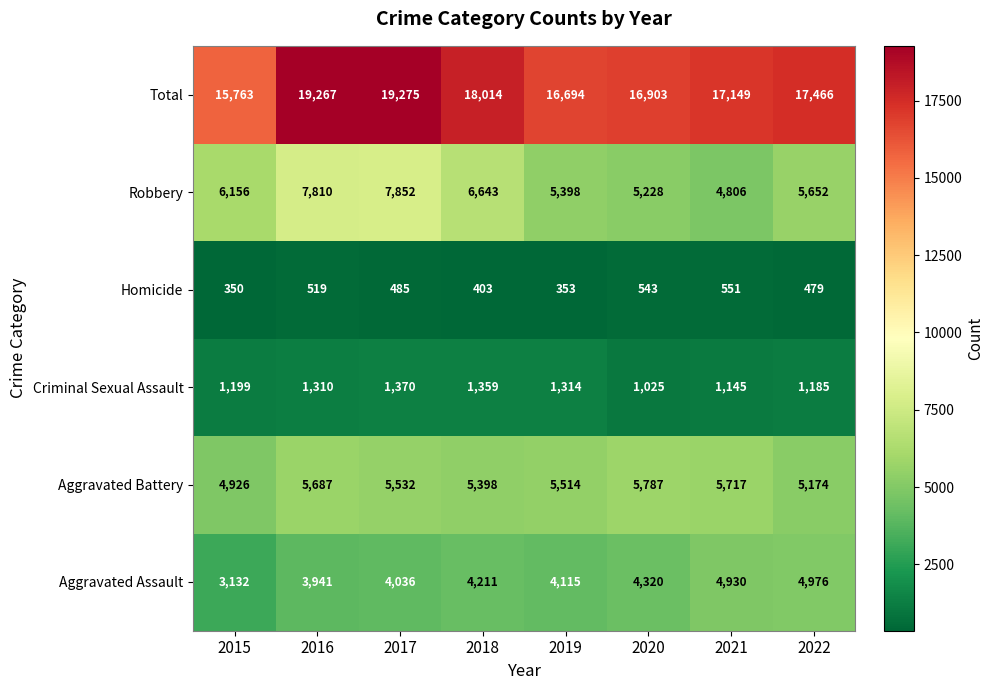

At which category is the sum across all series the highest?

2017